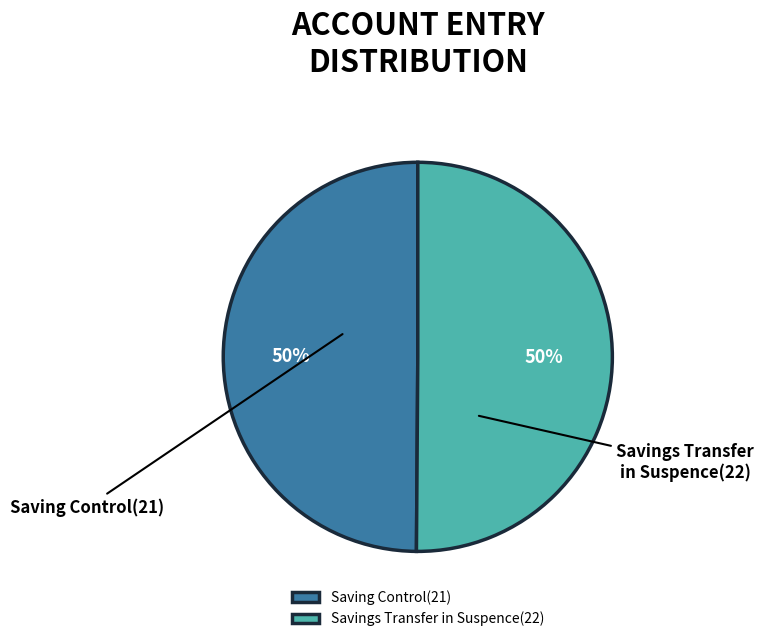

How many segments does this pie chart have?

2